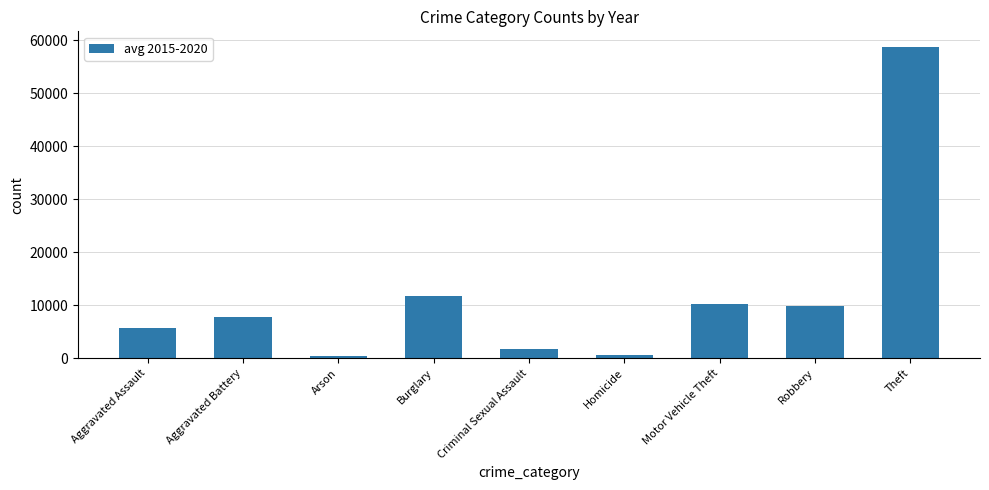

What is the value of the 3rd bar from the left?

457.3